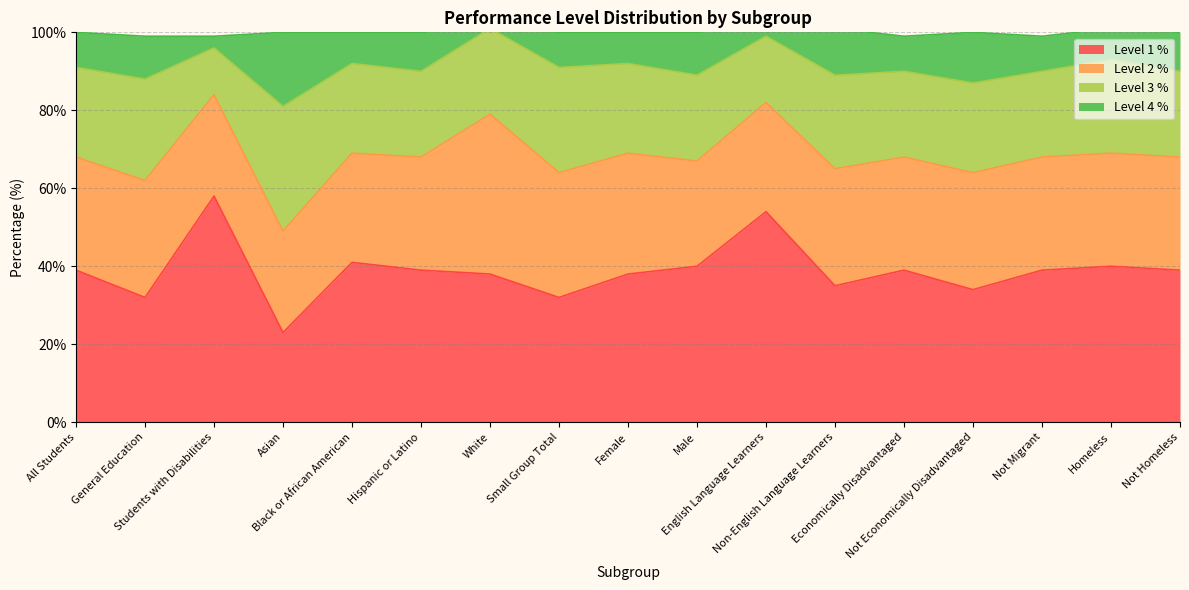

What is the maximum value for Level 1 %?

58